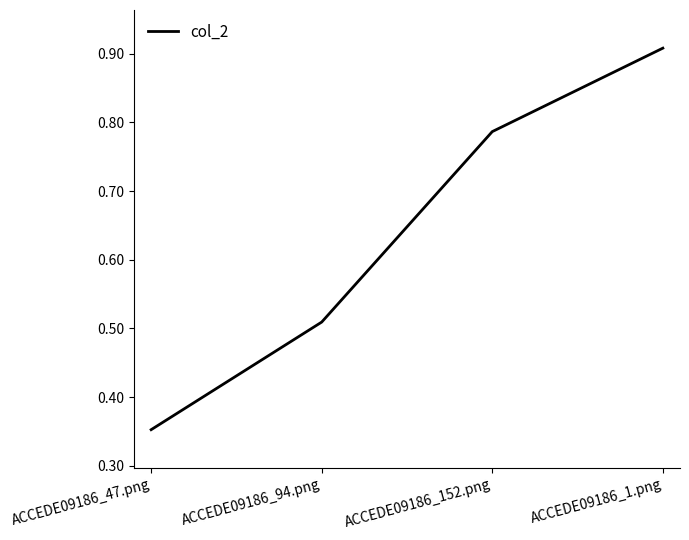

At which category does the chart reach its peak across all series?

ACCEDE09186_1.png